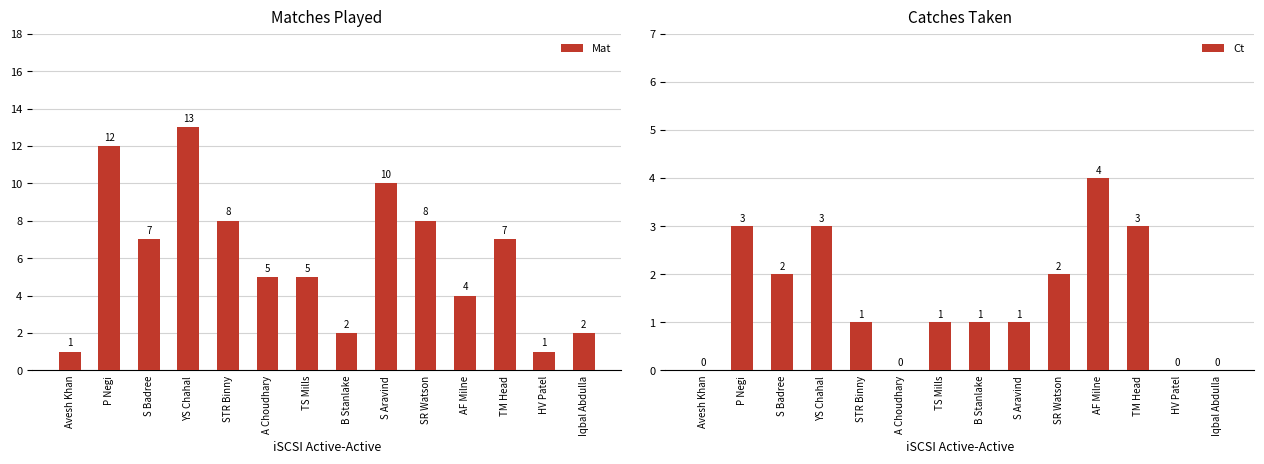

At which label does Mat reach its minimum?

Avesh Khan